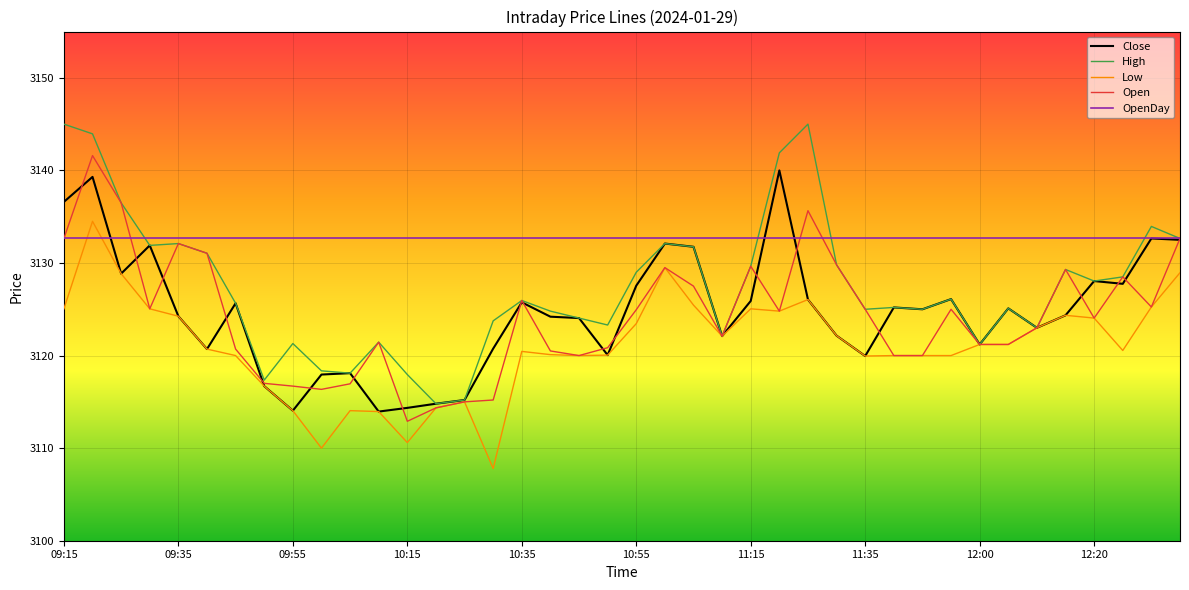

What is the greatest value displayed?

3145.0